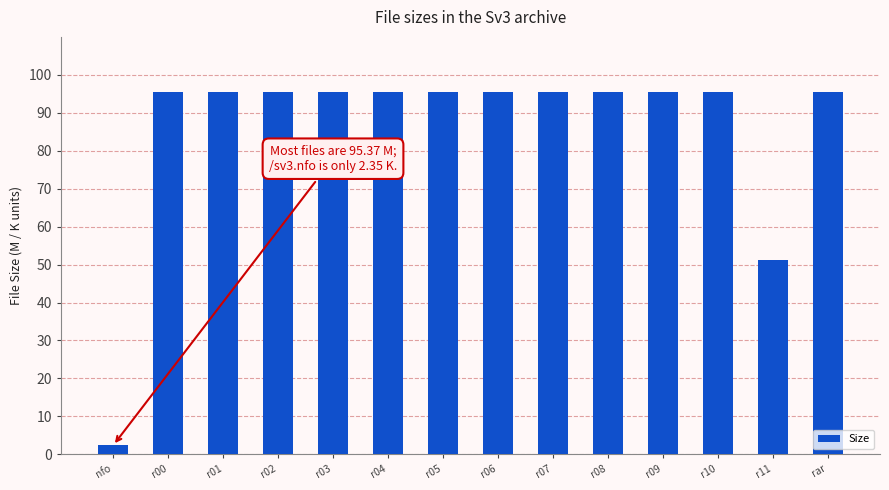

What is the maximum value shown in the chart?

95.4